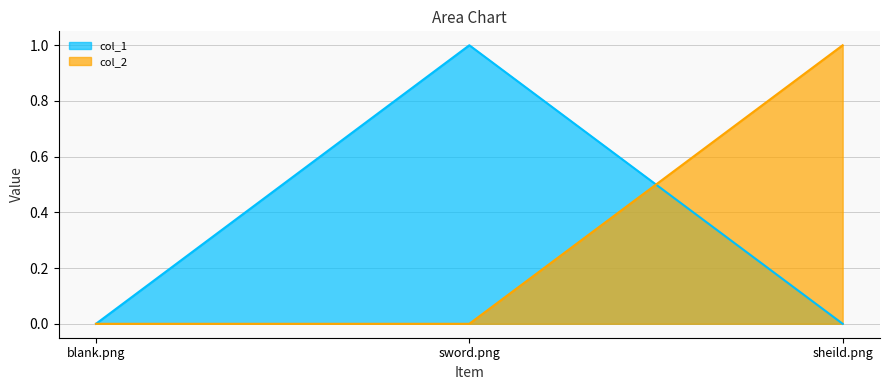

Is the value of col_1 at sword.png greater than the value of col_2 at sword.png?

Yes